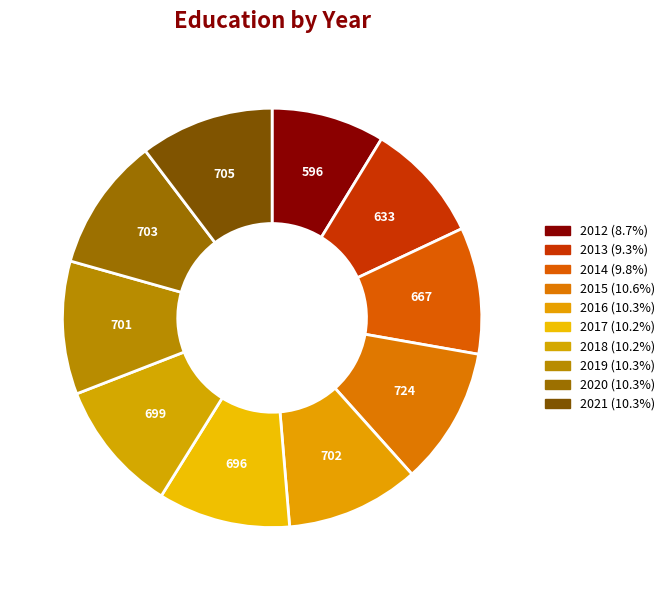

How many segments does this pie chart have?

10